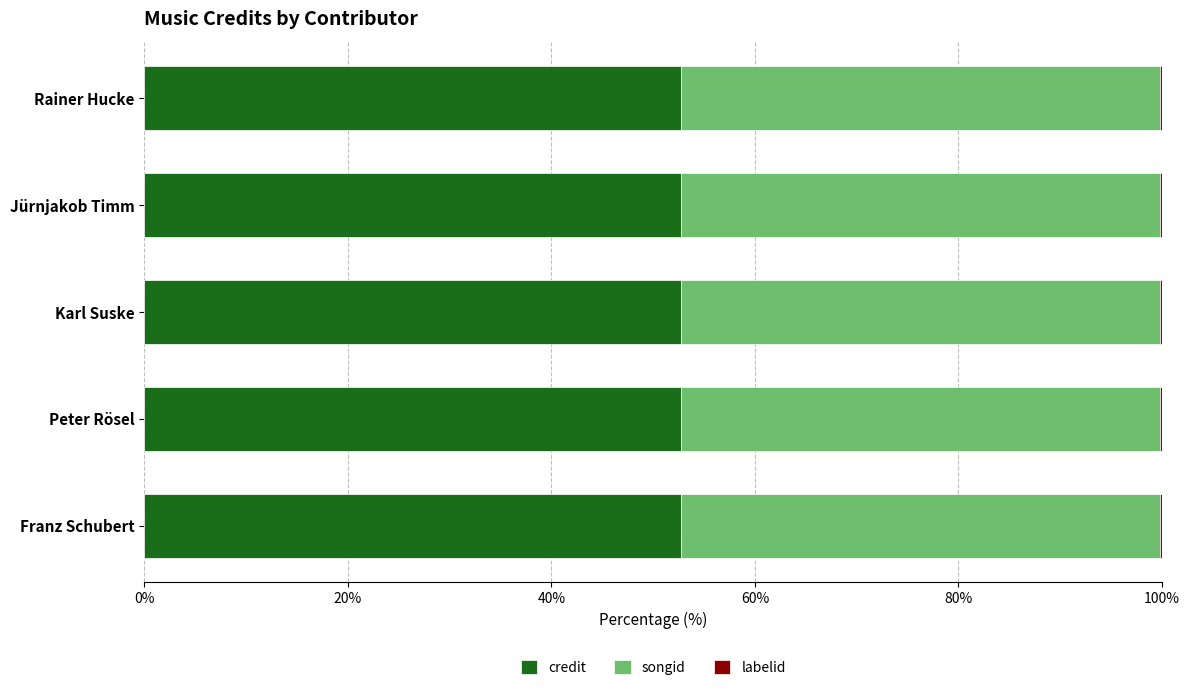

How many data points does each series have?

5